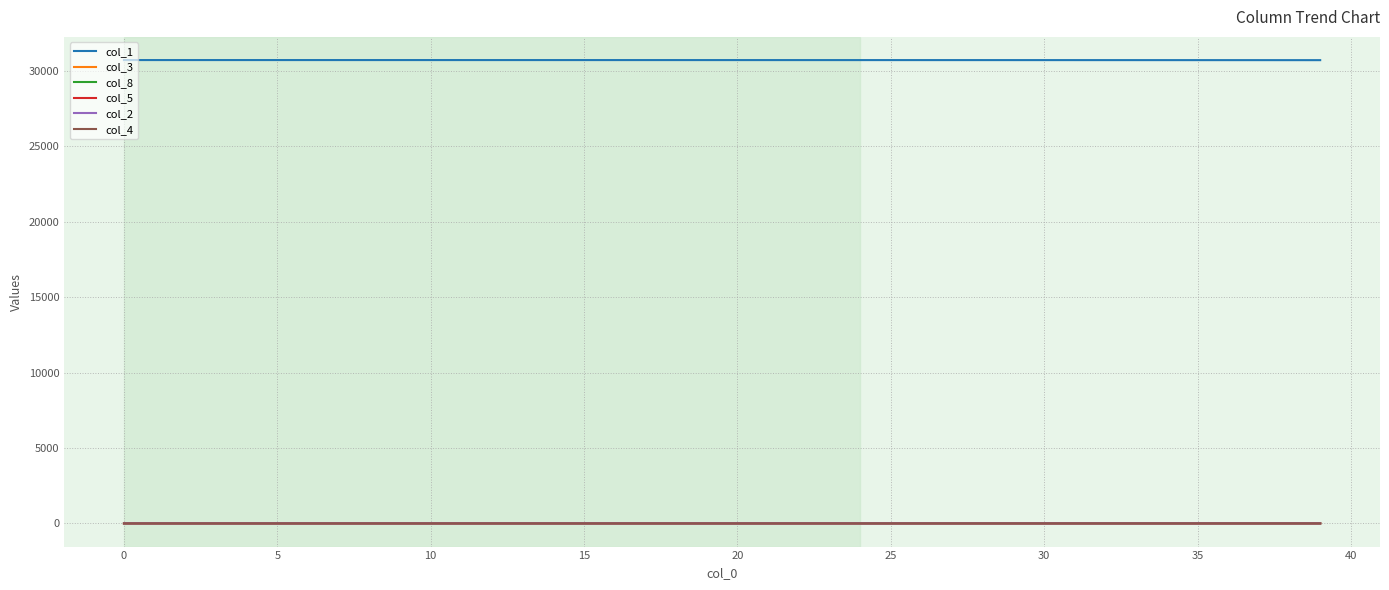

What is the difference between the maximum and minimum values in the col_1 series?

6.3